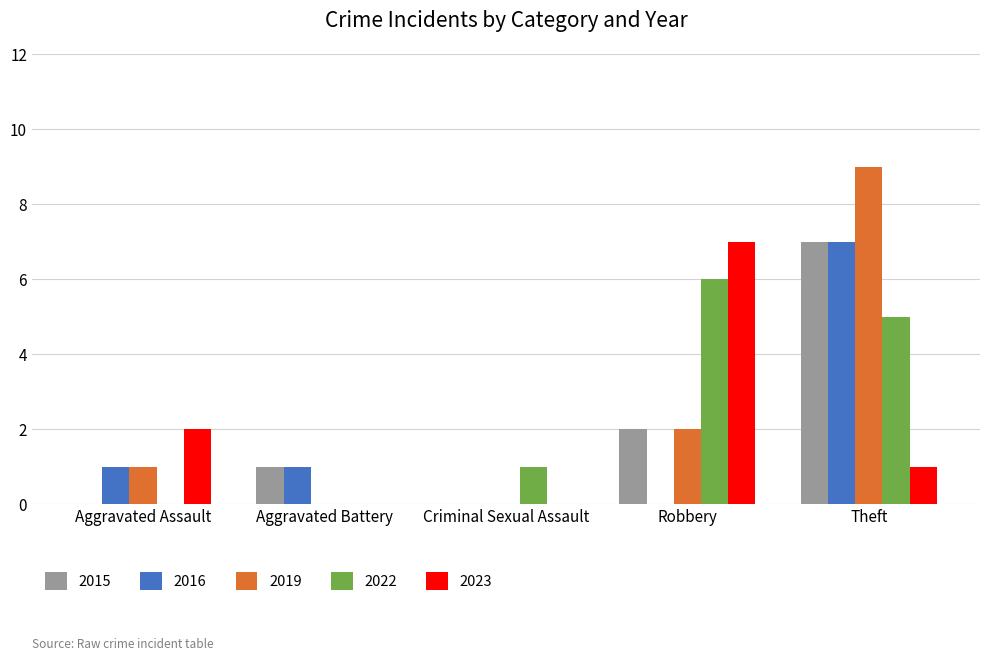

Which series changed the most between Aggravated Battery and Robbery?

2023